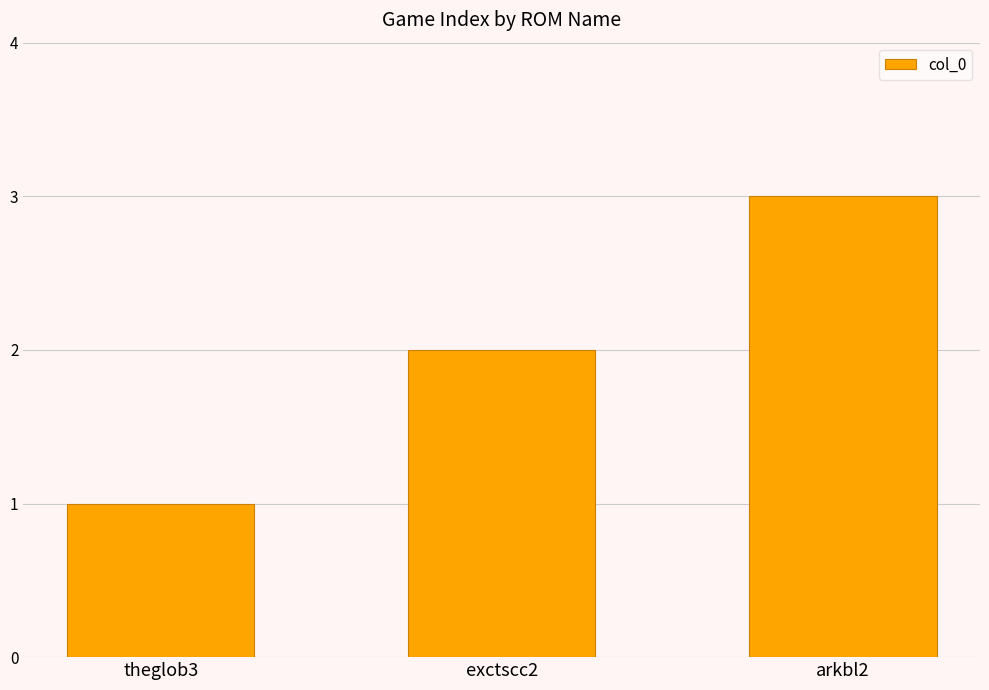

What is the label of the 3rd bar from the left?

arkbl2